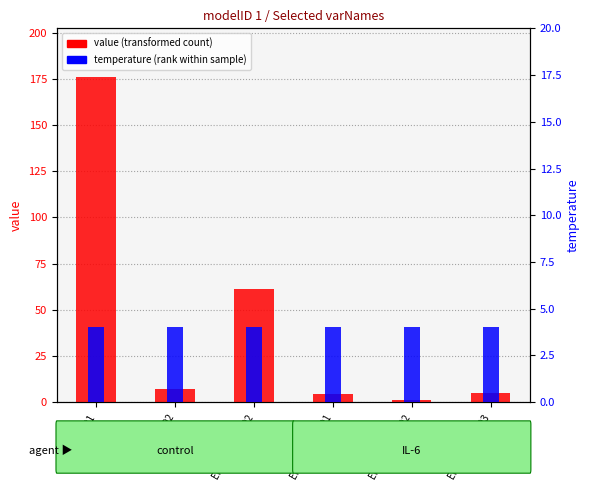

List the series in order of their overall mean, lowest first.

temperature (rank within sample), value (transformed count)